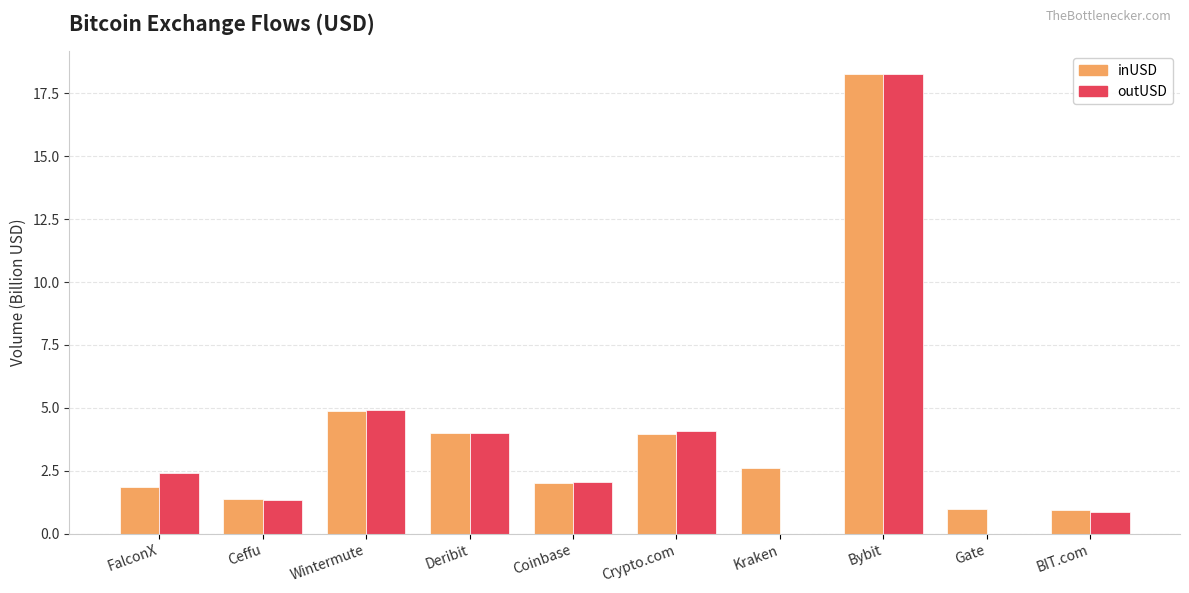

Which series has the widest spread of values?

outUSD